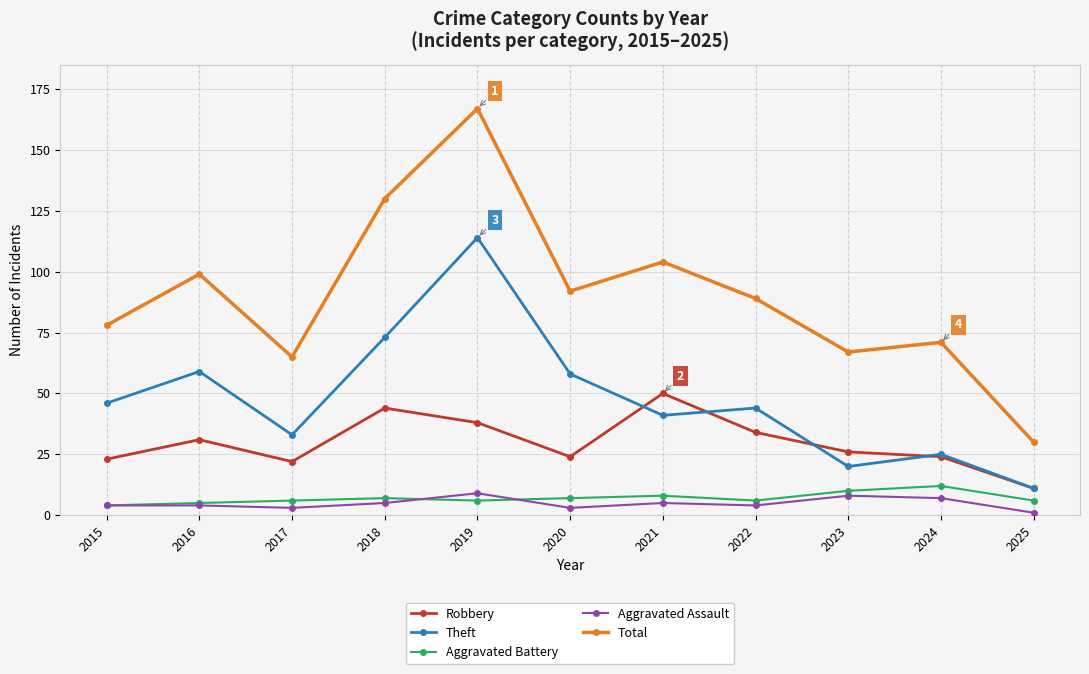

What is the sum of all Robbery values?

327